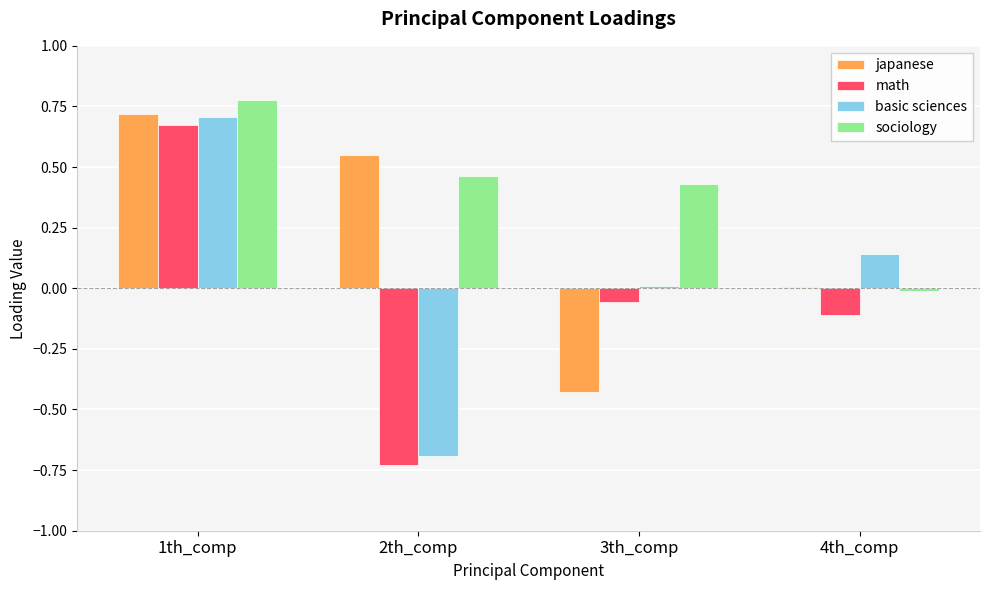

True or false: math has a value of -0.1 at 3th_comp.

True